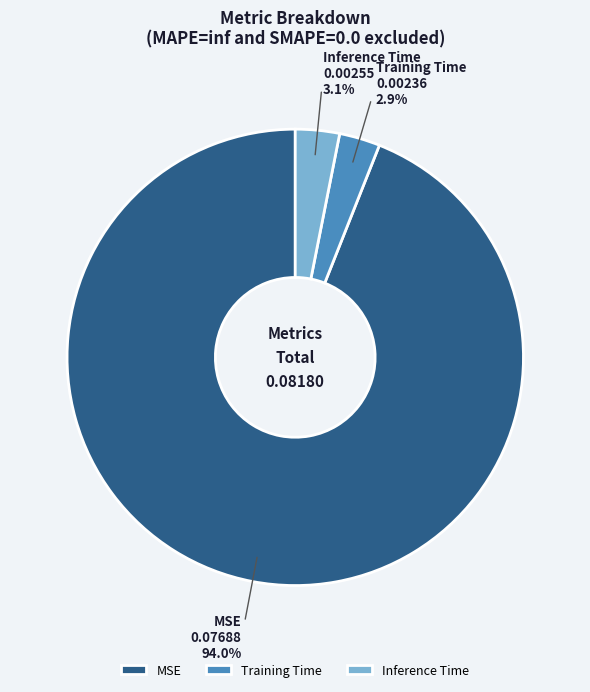

What percentage is the Training Time slice, to the nearest percent?

3%